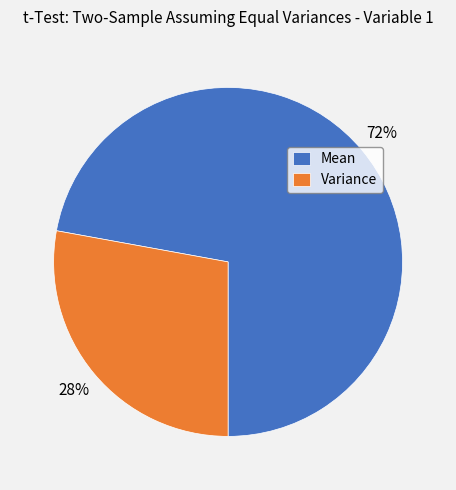

Which slice is the largest?

Mean